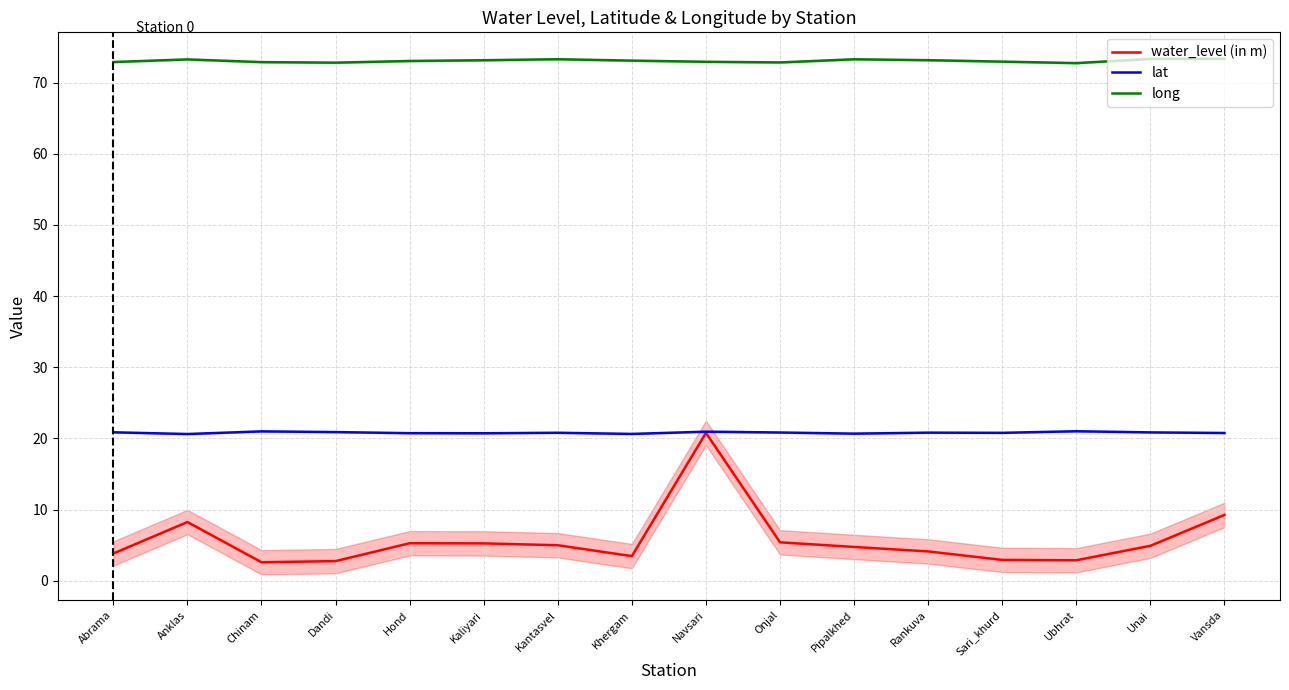

Is it true that lat equals 4.2 at Pipalkhed?

False